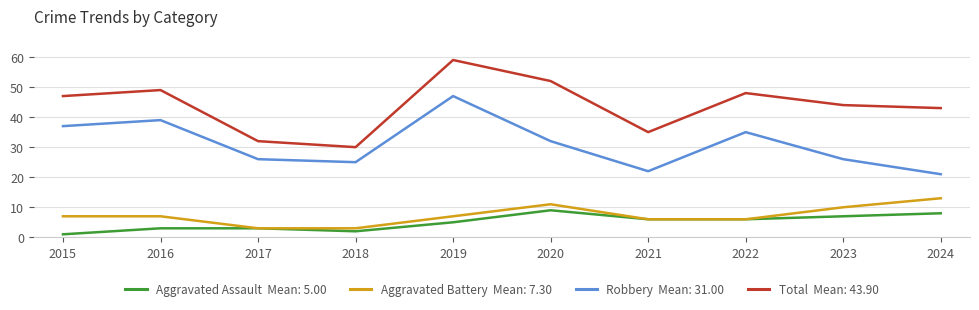

What is the spread (max minus min) of values at 2018?

28